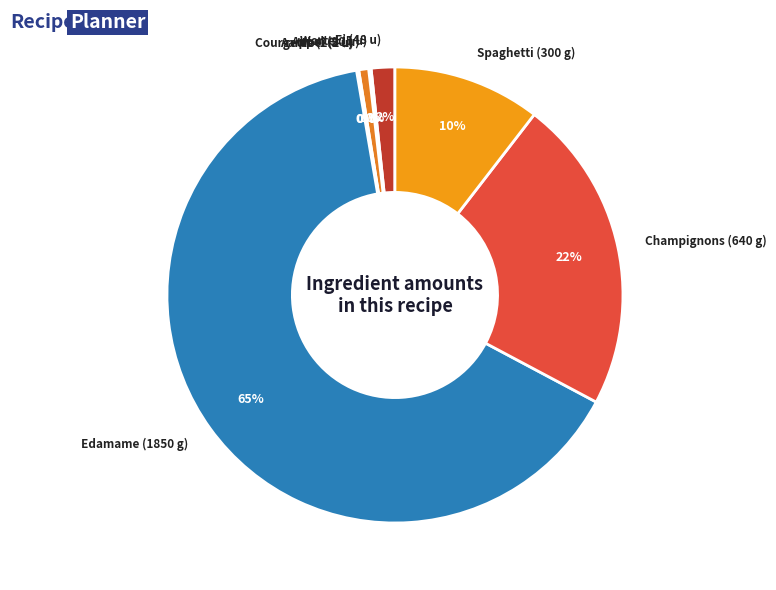

Does any single category account for the majority?

Yes